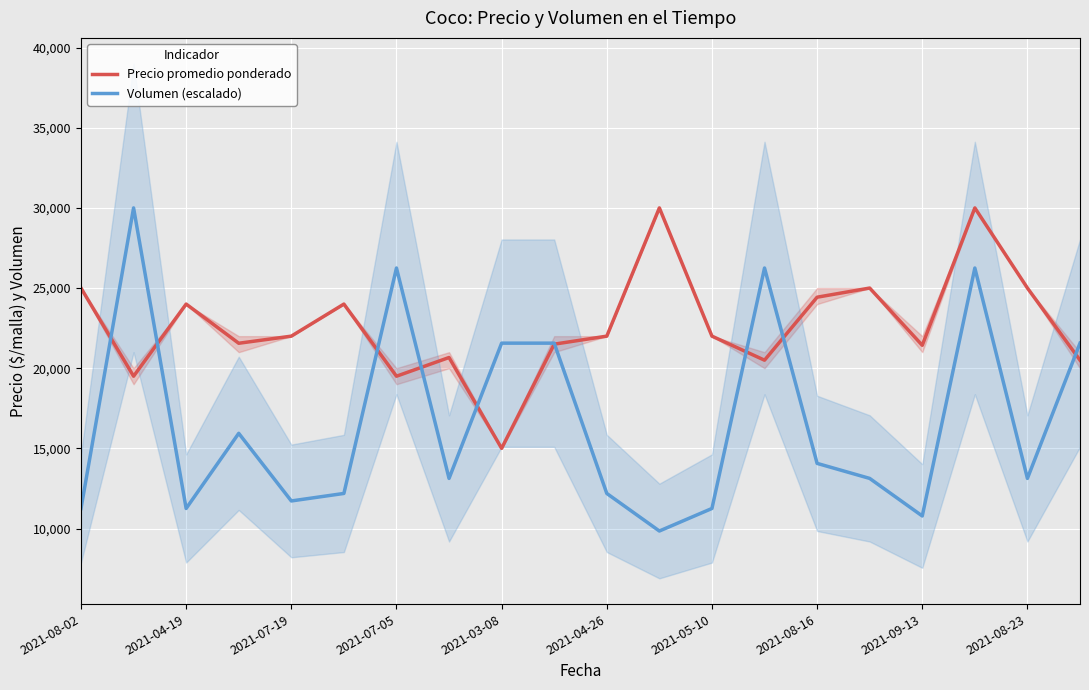

How many interior local peaks does the Volumen (escalado) series have?

5